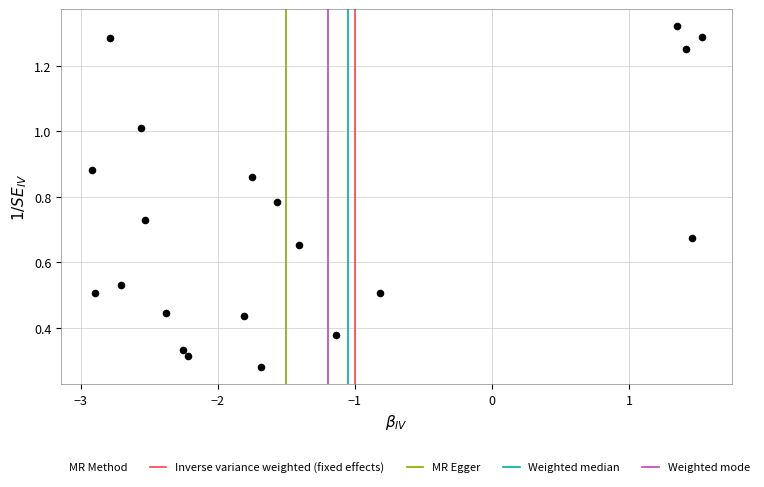

What is the range of X values (max minus min)?

4.4